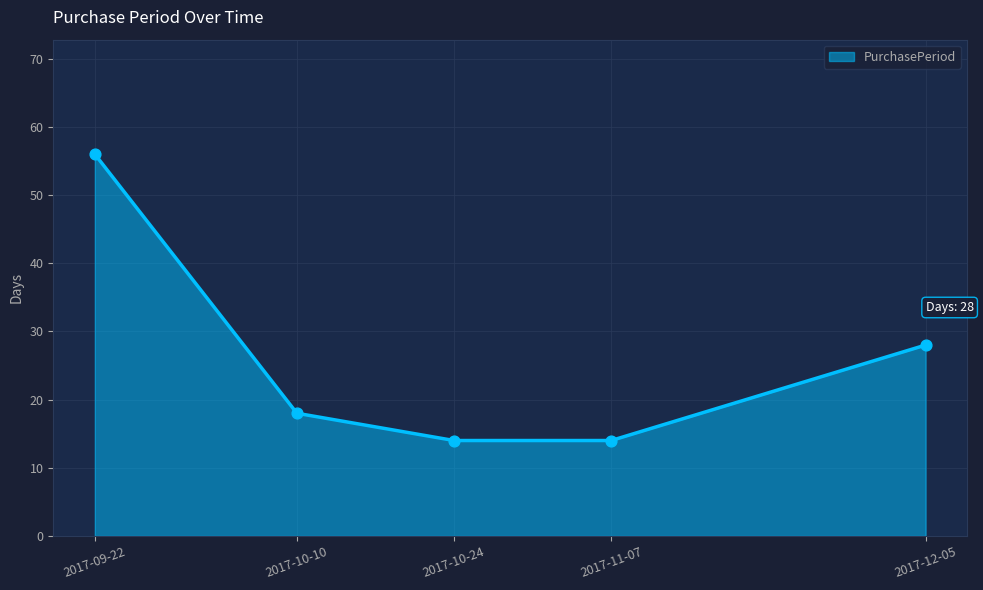

What is the change in value from 2017-10-10 to 2017-11-07?

-4